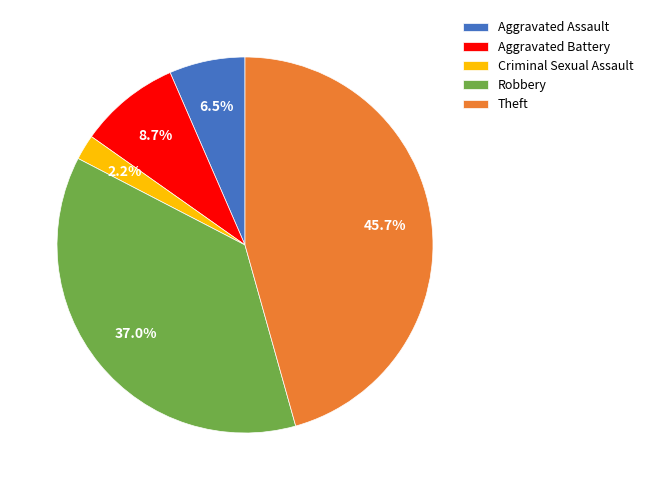

Between Aggravated Assault and Aggravated Battery, which is larger?

Aggravated Battery